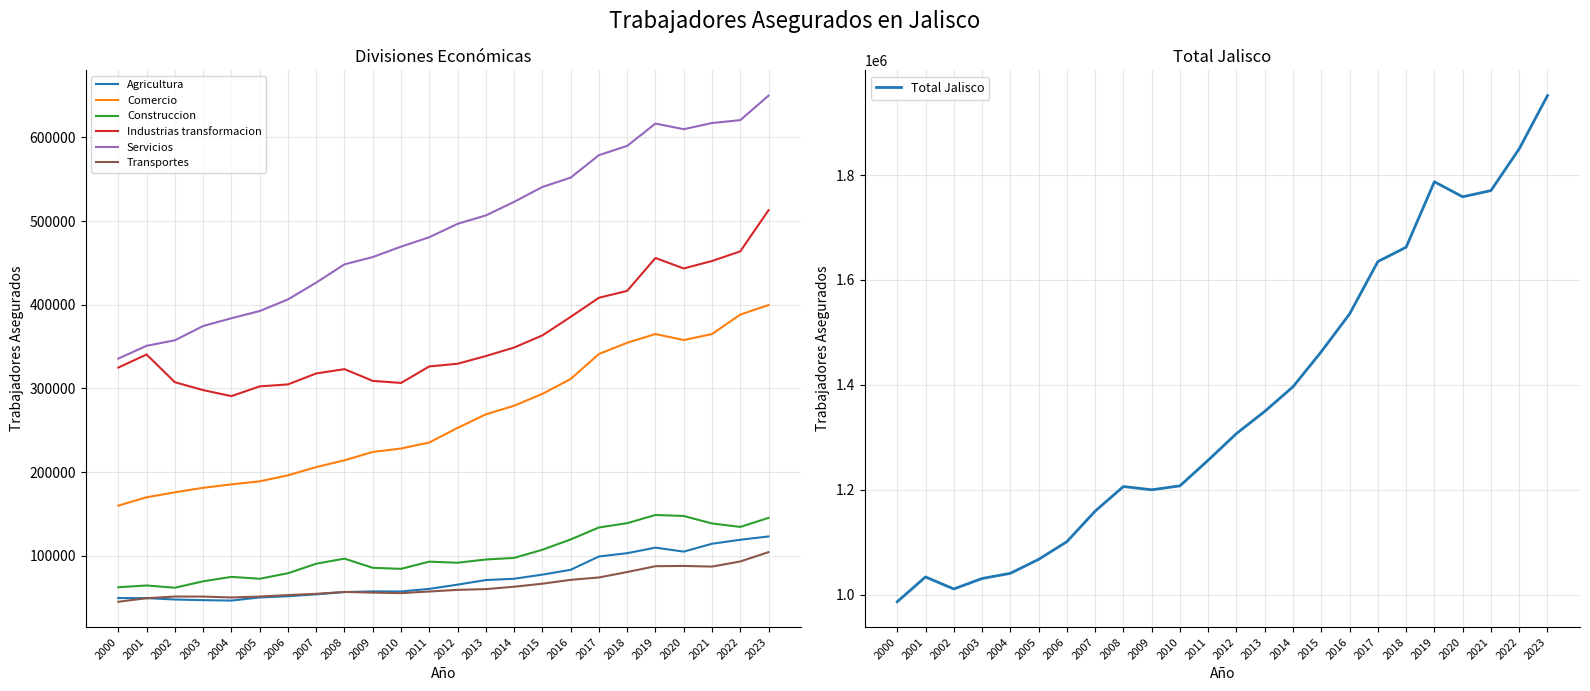

What is the highest value of the Servicios series?

649778